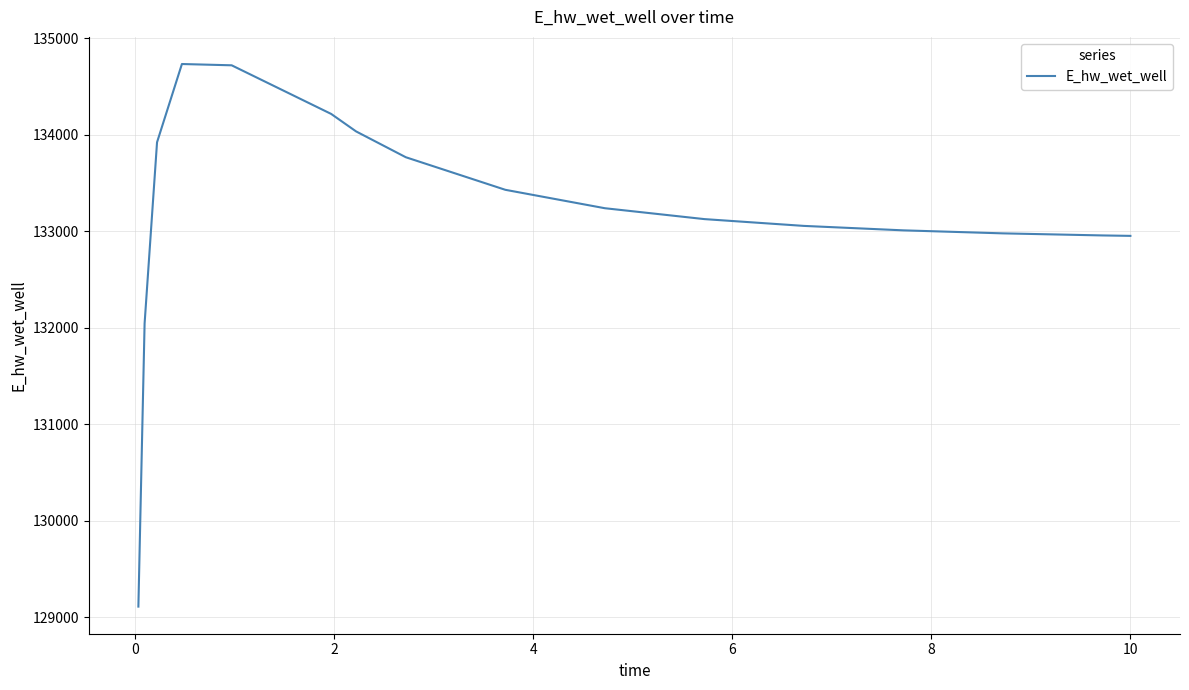

What is the minimum value shown in the chart?

129109.2